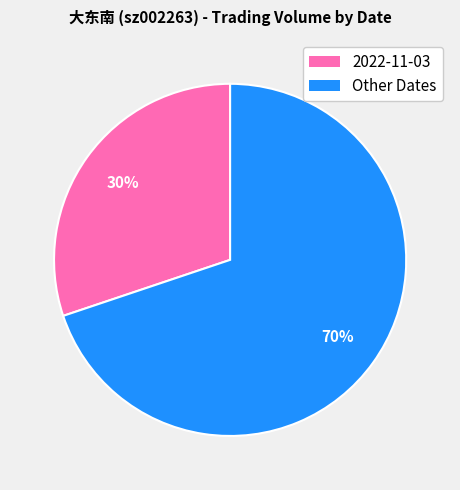

Is there any slice that represents more than half of the pie?

Yes